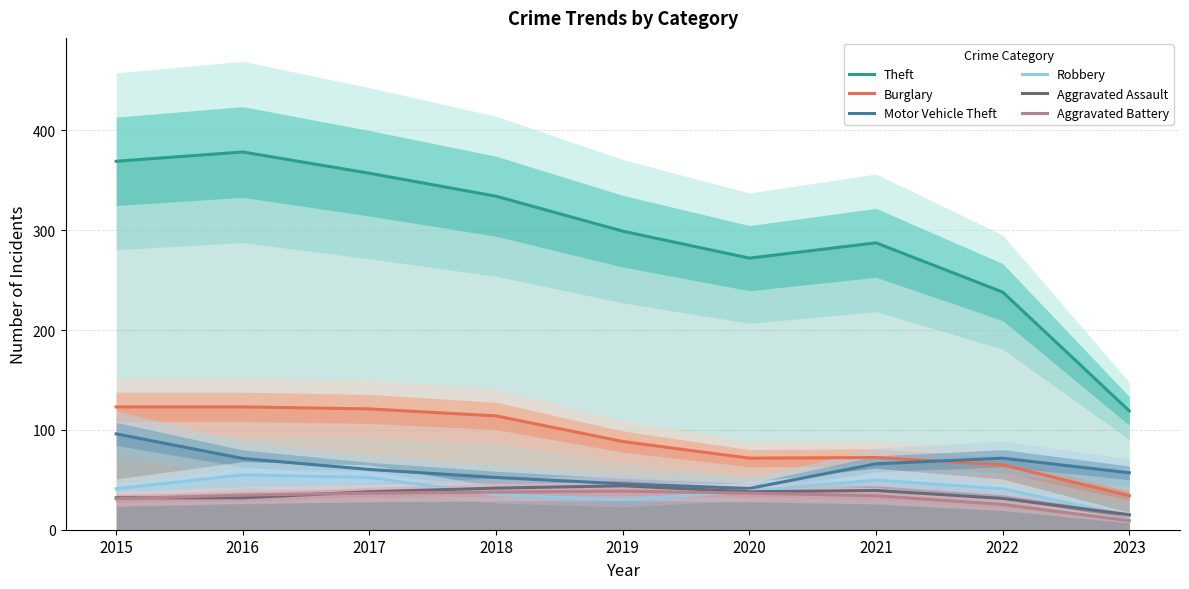

Reading right to left, what are all the values shown in this chart?

Theft: 119.0	238.0	287.3	272.0	299.0	334.0	357.0	378.3	369.0
Burglary: 34.0	65.0	72.3	71.7	88.3	114.0	121.0	123.0	123.0
Motor Vehicle Theft: 57.0	71.7	66.0	41.3	46.0	52.3	60.3	71.3	96.0
Robbery: 14.0	41.0	49.7	38.7	30.0	35.0	52.3	55.0	41.0
Aggravated Assault: 15.0	31.3	39.3	38.0	44.0	41.7	38.0	32.0	32.0
Aggravated Battery: 9.0	25.3	34.0	36.7	38.7	37.7	36.7	34.7	31.0